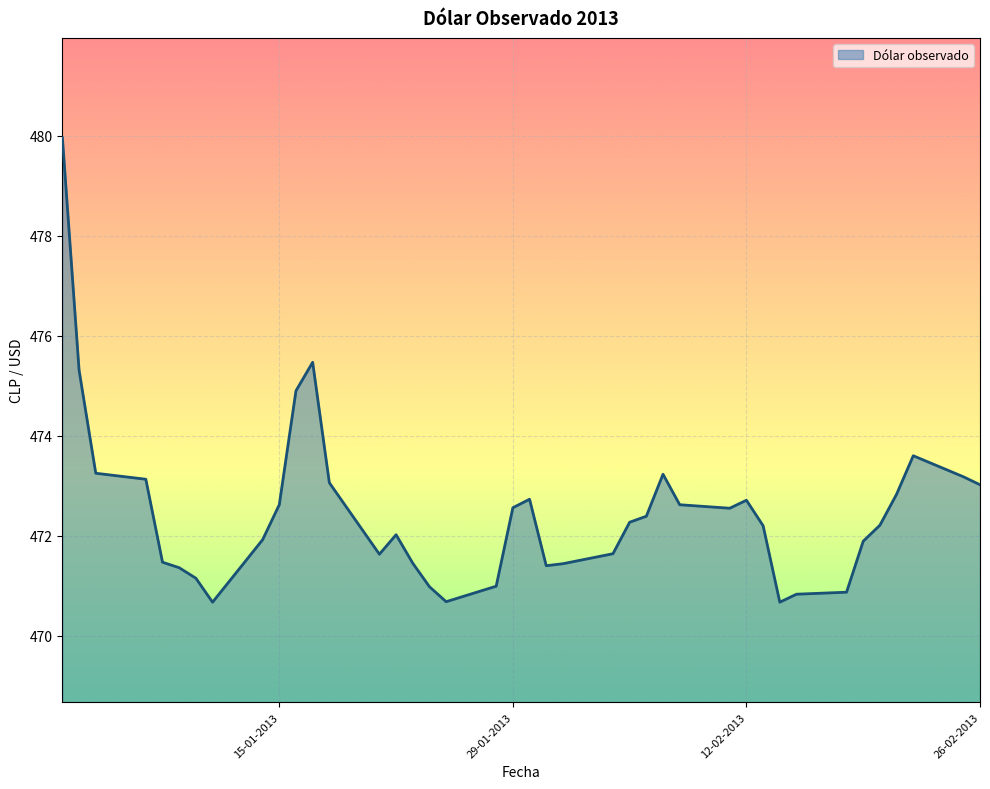

What is the greatest value displayed?

480.0